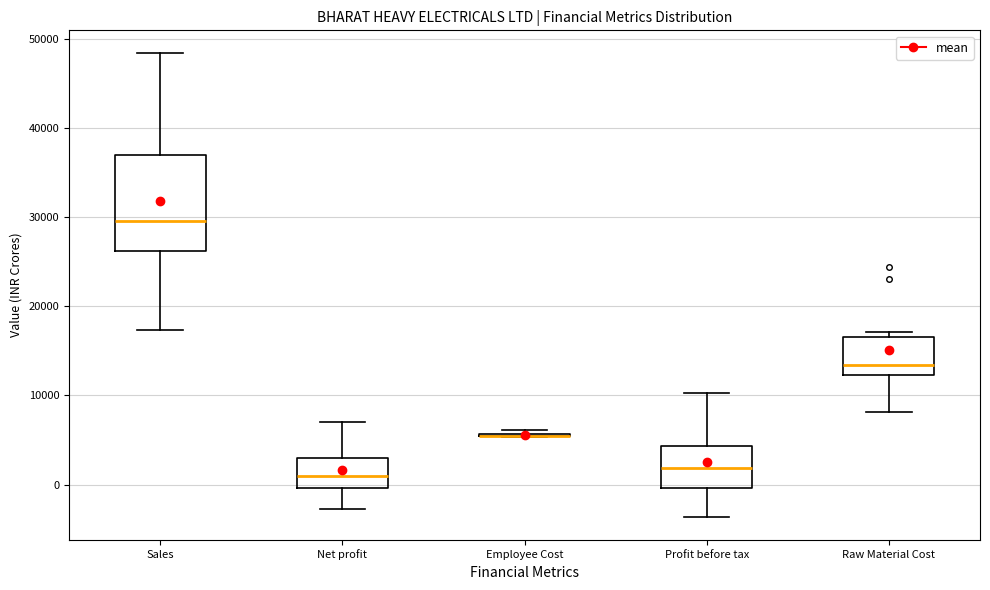

Reading left to right, transcribe this box plot: for each box, give where its median line is, the range the box spans, and where its two whiskers end, as read against the y-axis. The values are not printed on the chart, so give them approximately, as read against the axis.

Sales: median 30000, box 26000 to 37000, whiskers 17000 to 48000
Net profit: median 1000, box 0 to 3000, whiskers -3000 to 7000
Employee Cost: box collapsed to a line at 5000, whiskers 5000 to 6000
Profit before tax: median 2000, box 0 to 4000, whiskers -4000 to 10000
Raw Material Cost: median 13000, box 12000 to 17000, whiskers 8000 to 17000 (just above the box's upper edge)